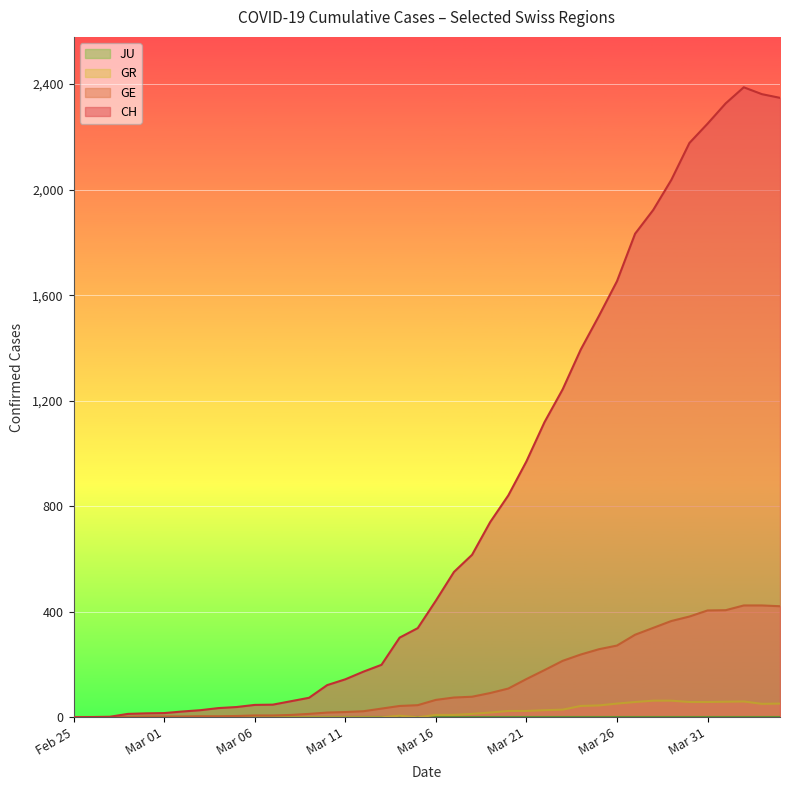

How many data points in GR are less than 9?

20